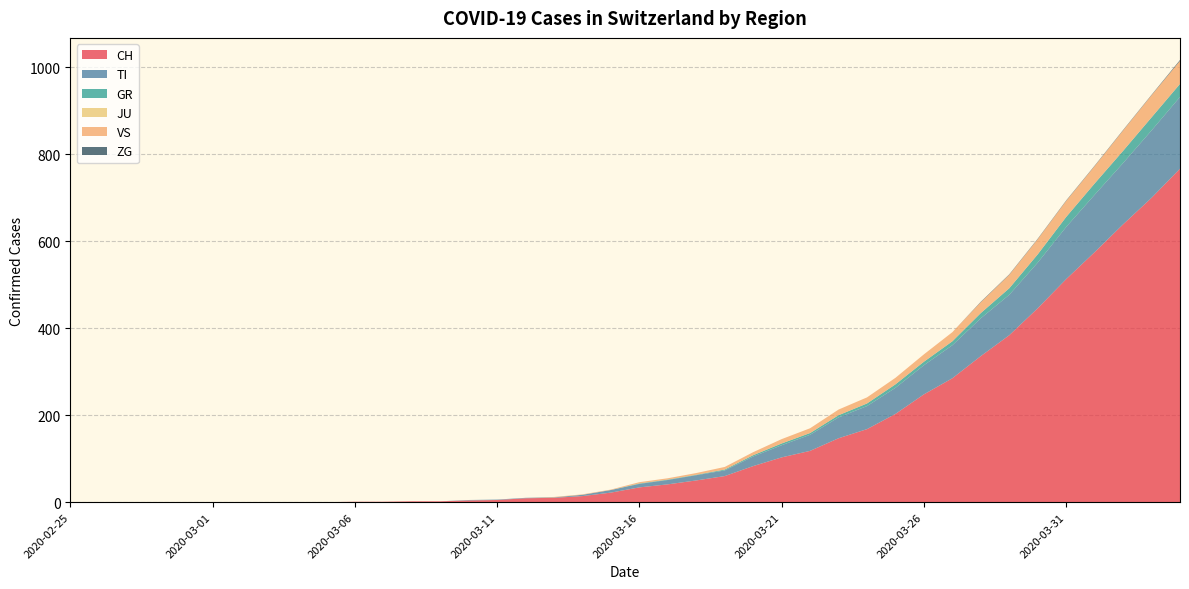

Reading right to left, extract all data points from this chart.

CH: 2020-04-04=767	2020-04-03=700	2020-04-02=639	2020-04-01=575	2020-03-31=513	2020-03-30=446	2020-03-29=384	2020-03-28=336	2020-03-27=285	2020-03-26=248	2020-03-25=203	2020-03-24=168	2020-03-23=147	2020-03-22=118	2020-03-21=103	2020-03-20=83	2020-03-19=60	2020-03-18=50	2020-03-17=41	2020-03-16=34	2020-03-15=22	2020-03-14=14	2020-03-13=10	2020-03-12=9	2020-03-11=5	2020-03-10=4	2020-03-09=2	2020-03-08=2	2020-03-07=1	2020-03-06=1	2020-03-05=0	2020-03-04=0	2020-03-03=0	2020-03-02=0	2020-03-01=0	2020-02-29=0	2020-02-28=0	2020-02-27=0	2020-02-26=0	2020-02-25=0
TI: 2020-04-04=165	2020-04-03=155	2020-04-02=141	2020-04-01=132	2020-03-31=120	2020-03-30=105	2020-03-29=93	2020-03-28=87	2020-03-27=76	2020-03-26=67	2020-03-25=60	2020-03-24=53	2020-03-23=48	2020-03-22=37	2020-03-21=28	2020-03-20=22	2020-03-19=13	2020-03-18=12	2020-03-17=10	2020-03-16=8	2020-03-15=6	2020-03-14=3	2020-03-13=1	2020-03-12=1	2020-03-11=1	2020-03-10=1	2020-03-09=0	2020-03-08=0	2020-03-07=0	2020-03-06=0	2020-03-05=0	2020-03-04=0	2020-03-03=0	2020-03-02=0	2020-03-01=0	2020-02-29=0	2020-02-28=0	2020-02-27=0	2020-02-26=0	2020-02-25=0
GR: 2020-04-04=30	2020-04-03=30	2020-04-02=28	2020-04-01=26	2020-03-31=23	2020-03-30=19	2020-03-29=15	2020-03-28=12	2020-03-27=9	2020-03-26=8	2020-03-25=8	2020-03-24=6	2020-03-23=5	2020-03-22=4	2020-03-21=4	2020-03-20=3	2020-03-19=2	2020-03-18=1	2020-03-17=1	2020-03-16=1	2020-03-15=0	2020-03-14=0	2020-03-13=0	2020-03-12=0	2020-03-11=0	2020-03-10=0	2020-03-09=0	2020-03-08=0	2020-03-07=0	2020-03-06=0	2020-03-05=0	2020-03-04=0	2020-03-03=0	2020-03-02=0	2020-03-01=0	2020-02-29=0	2020-02-28=0	2020-02-27=0	2020-02-26=0	2020-02-25=0
JU: 2020-04-04=0	2020-04-03=0	2020-04-02=0	2020-04-01=0	2020-03-31=0	2020-03-30=0	2020-03-29=0	2020-03-28=0	2020-03-27=0	2020-03-26=0	2020-03-25=0	2020-03-24=0	2020-03-23=0	2020-03-22=0	2020-03-21=0	2020-03-20=0	2020-03-19=0	2020-03-18=0	2020-03-17=0	2020-03-16=0	2020-03-15=0	2020-03-14=0	2020-03-13=0	2020-03-12=0	2020-03-11=0	2020-03-10=0	2020-03-09=0	2020-03-08=0	2020-03-07=0	2020-03-06=0	2020-03-05=0	2020-03-04=0	2020-03-03=0	2020-03-02=0	2020-03-01=0	2020-02-29=0	2020-02-28=0	2020-02-27=0	2020-02-26=0	2020-02-25=0
VS: 2020-04-04=53	2020-04-03=51	2020-04-02=47	2020-04-01=40	2020-03-31=37	2020-03-30=35	2020-03-29=31	2020-03-28=25	2020-03-27=21	2020-03-26=17	2020-03-25=15	2020-03-24=14	2020-03-23=13	2020-03-22=11	2020-03-21=10	2020-03-20=7	2020-03-19=6	2020-03-18=4	2020-03-17=3	2020-03-16=3	2020-03-15=1	2020-03-14=1	2020-03-13=1	2020-03-12=0	2020-03-11=0	2020-03-10=0	2020-03-09=0	2020-03-08=0	2020-03-07=0	2020-03-06=0	2020-03-05=0	2020-03-04=0	2020-03-03=0	2020-03-02=0	2020-03-01=0	2020-02-29=0	2020-02-28=0	2020-02-27=0	2020-02-26=0	2020-02-25=0
ZG: 2020-04-04=2	2020-04-03=1	2020-04-02=1	2020-04-01=1	2020-03-31=1	2020-03-30=1	2020-03-29=1	2020-03-28=1	2020-03-27=0	2020-03-26=0	2020-03-25=0	2020-03-24=0	2020-03-23=0	2020-03-22=0	2020-03-21=0	2020-03-20=0	2020-03-19=0	2020-03-18=0	2020-03-17=0	2020-03-16=0	2020-03-15=0	2020-03-14=0	2020-03-13=0	2020-03-12=0	2020-03-11=0	2020-03-10=0	2020-03-09=0	2020-03-08=0	2020-03-07=0	2020-03-06=0	2020-03-05=0	2020-03-04=0	2020-03-03=0	2020-03-02=0	2020-03-01=0	2020-02-29=0	2020-02-28=0	2020-02-27=0	2020-02-26=0	2020-02-25=0